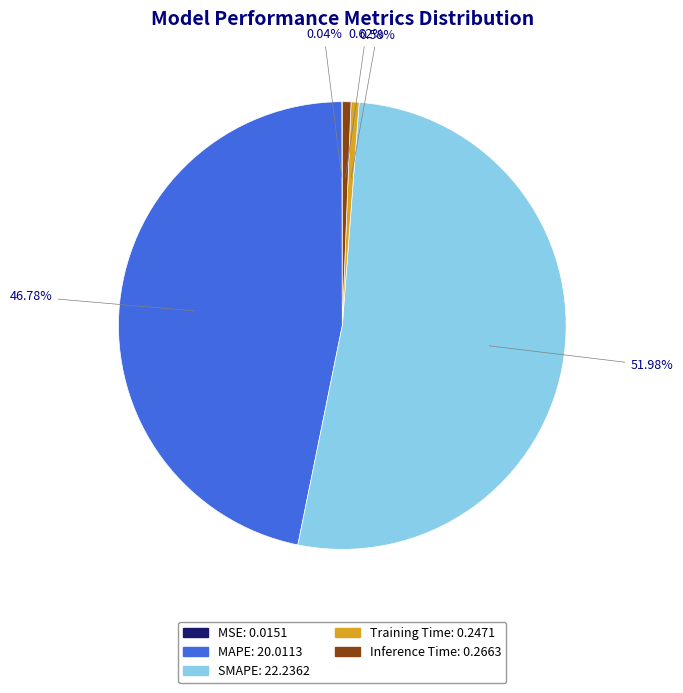

Which category accounts for the majority?

SMAPE